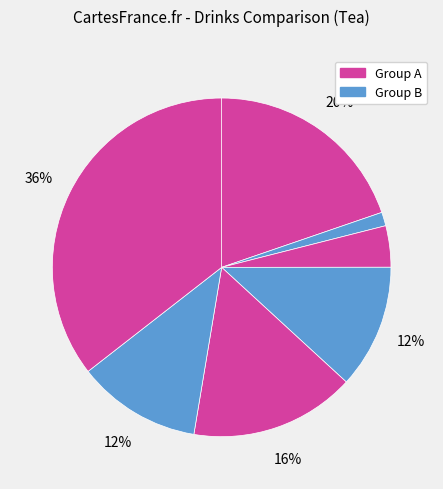

Is there a majority slice in this chart?

No